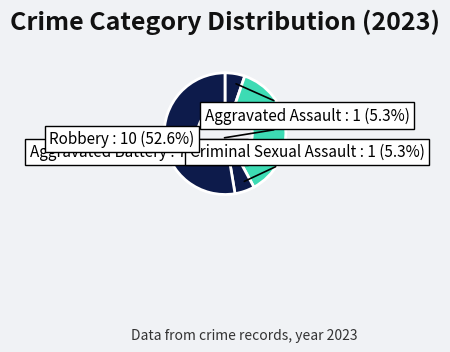

Which category has the smallest portion of the pie?

Homicide